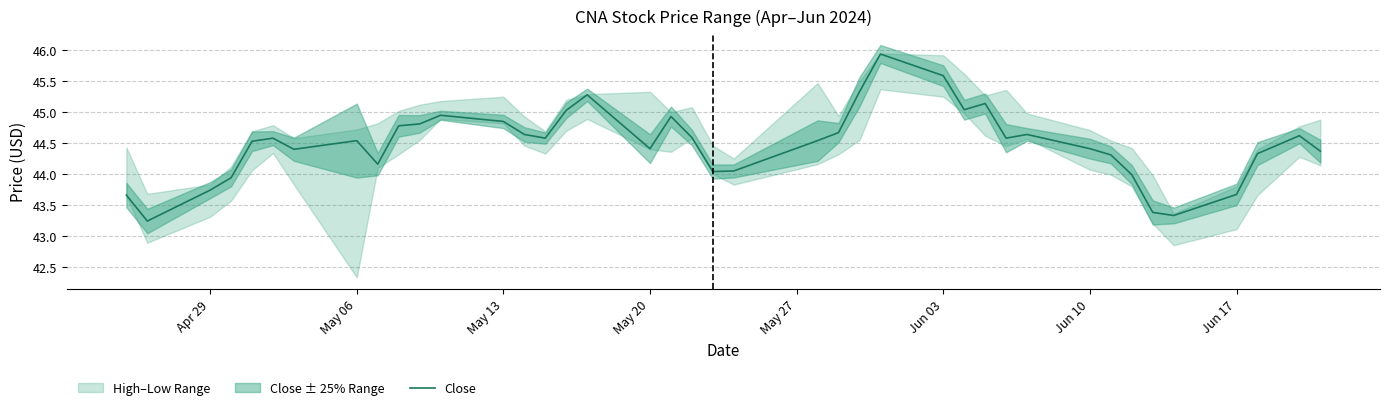

What is the difference between the second highest and minimum values?

2.4